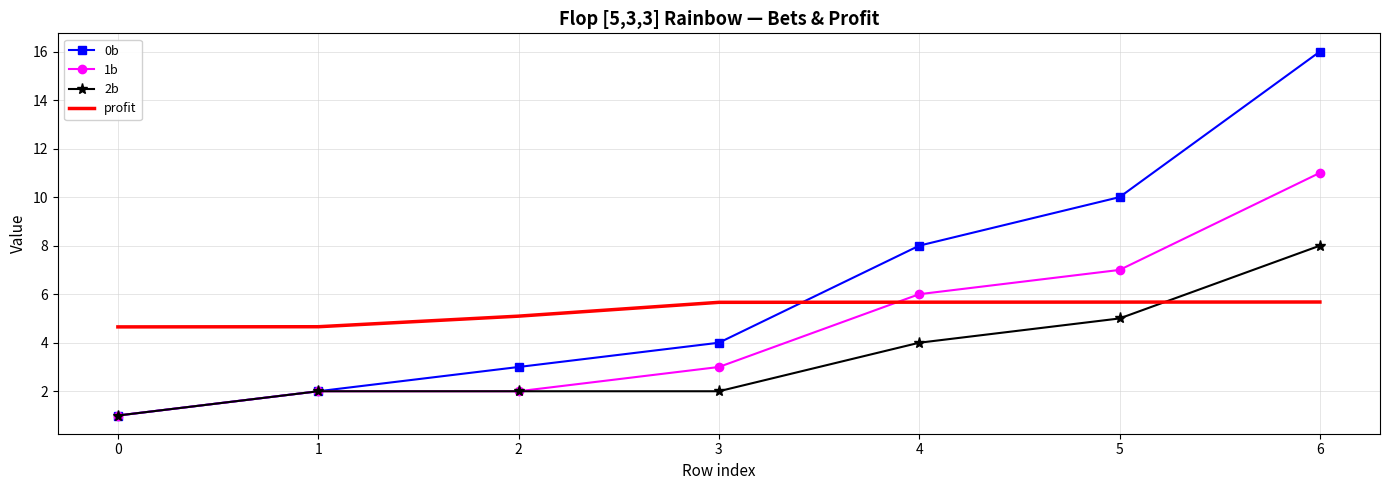

Reading right to left, what are all the values shown in this chart?

0b: 16.0	10.0	8.0	4.0	3.0	2.0	1.0
1b: 11.0	7.0	6.0	3.0	2.0	2.0	1.0
2b: 8.0	5.0	4.0	2.0	2.0	2.0	1.0
profit: 5.7	5.7	5.7	5.7	5.1	4.7	4.7